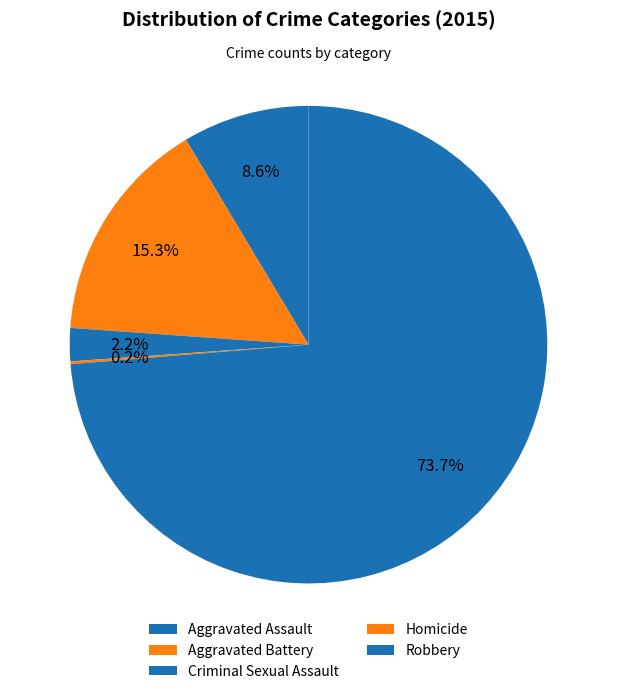

Is it true that Robbery is 82% of the pie?

False